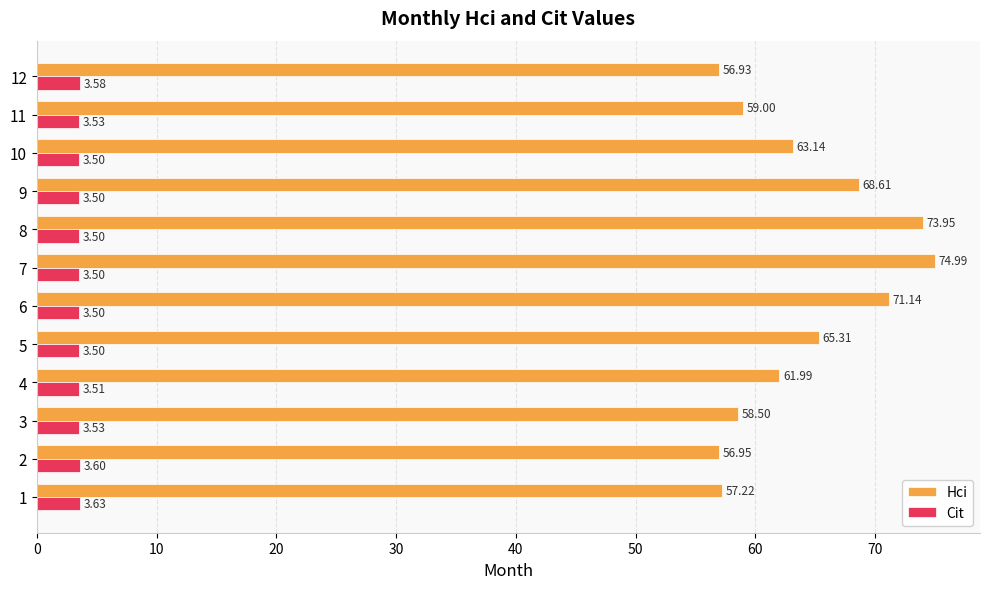

Which series has the largest range (max minus min)?

Hci